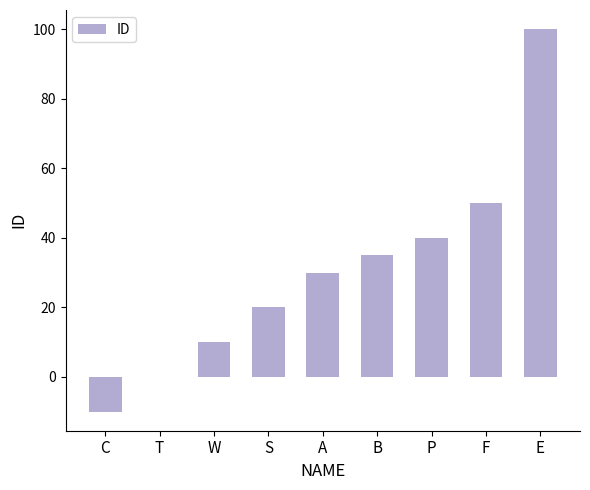

Is it true that the value at S is 11?

False